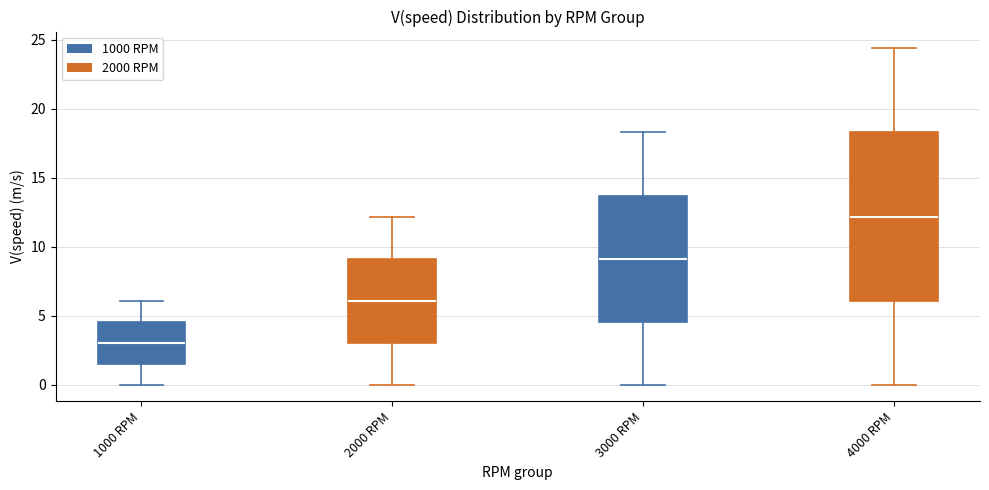

Reading left to right, transcribe this box plot: for each box, give where its median line is, the range the box spans, and where its two whiskers end, as read against the y-axis. The values are not printed on the chart, so give them approximately, as read against the axis.

1000 RPM: median 3.0, box 1.5 to 4.5, whiskers 0.0 to 6.0
2000 RPM: median 6.0, box 3.0 to 9.0, whiskers 0.0 to 12.0
3000 RPM: median 9.0, box 4.5 to 13.5, whiskers 0.0 to 18.5
4000 RPM: median 12.0, box 6.0 to 18.5, whiskers 0.0 to 24.5